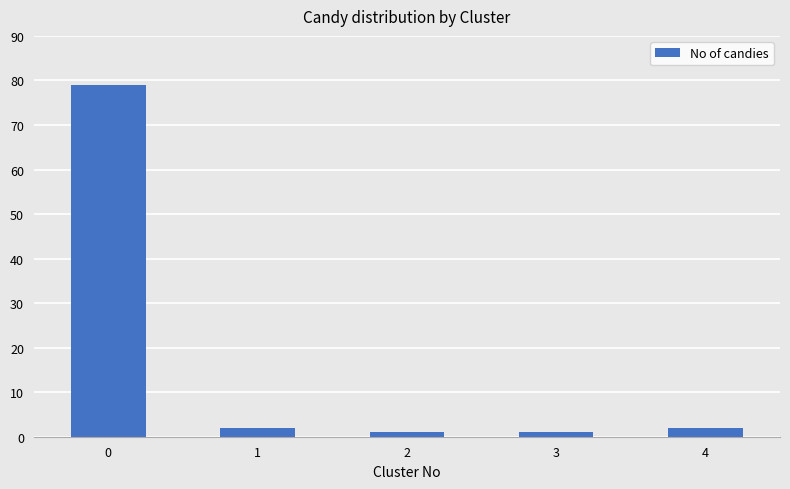

What is the value of the 2nd bar from the left?

2